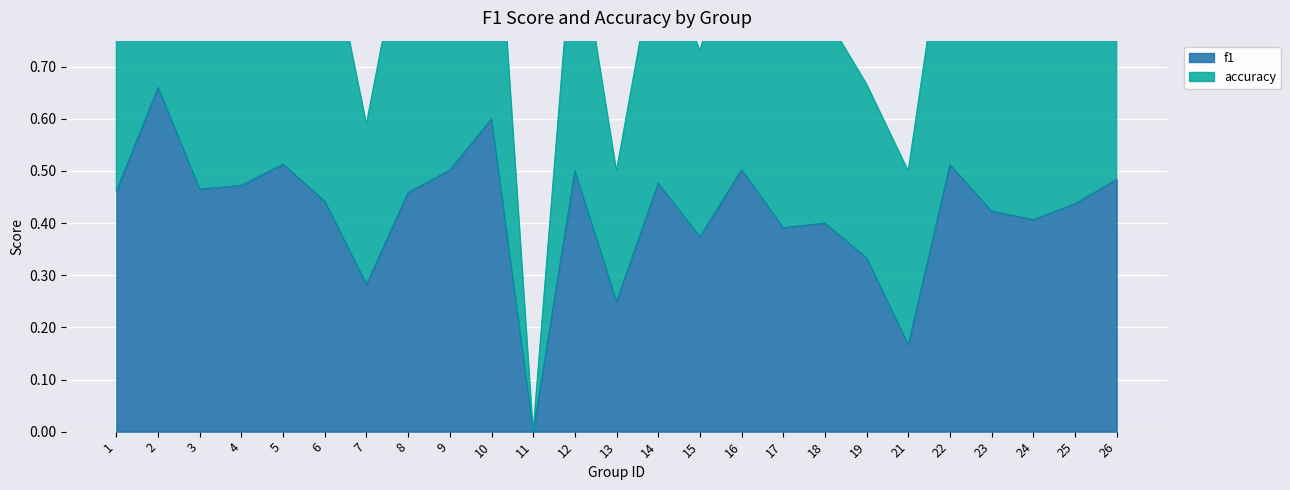

Does the chart display data point markers on the line(s)?

No